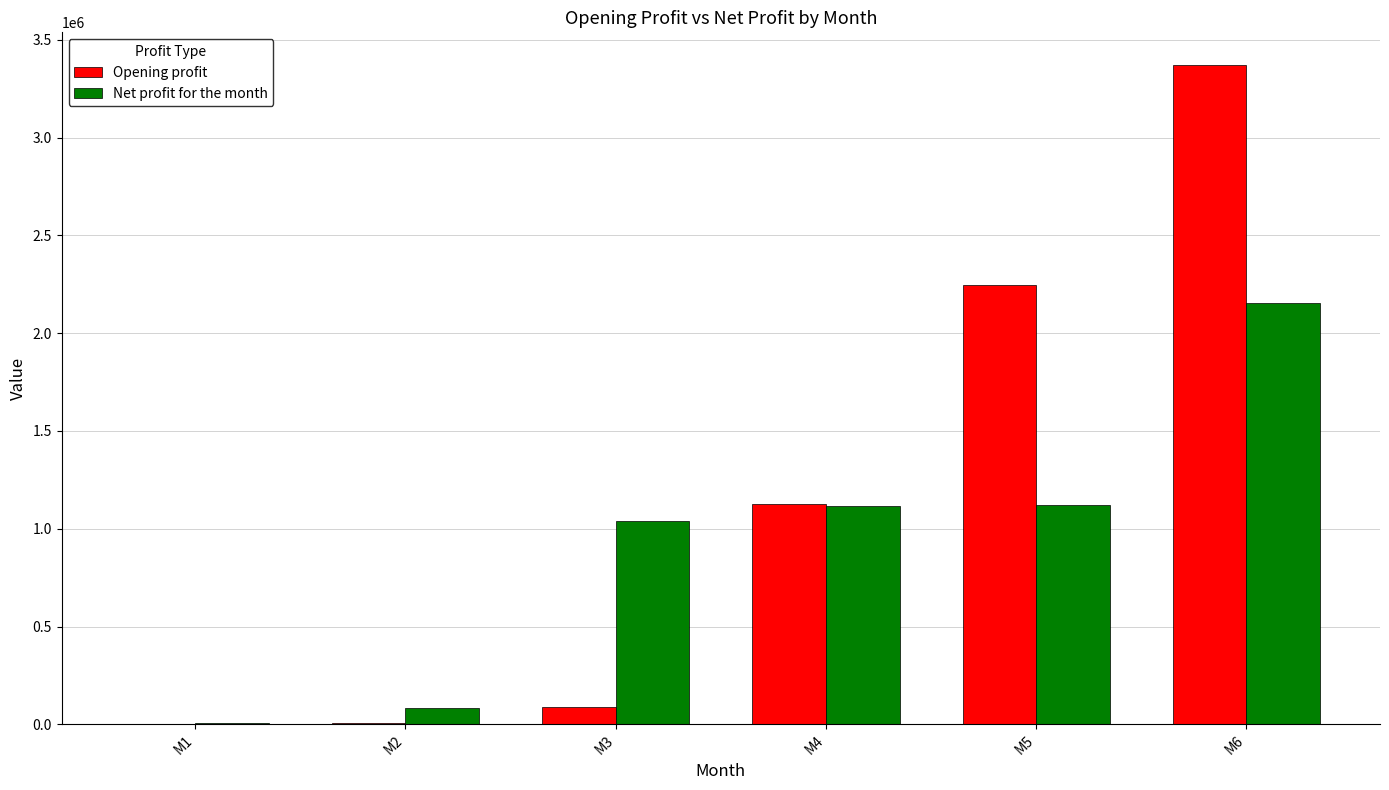

What are all the series names shown in the legend?

Opening profit, Net profit for the month